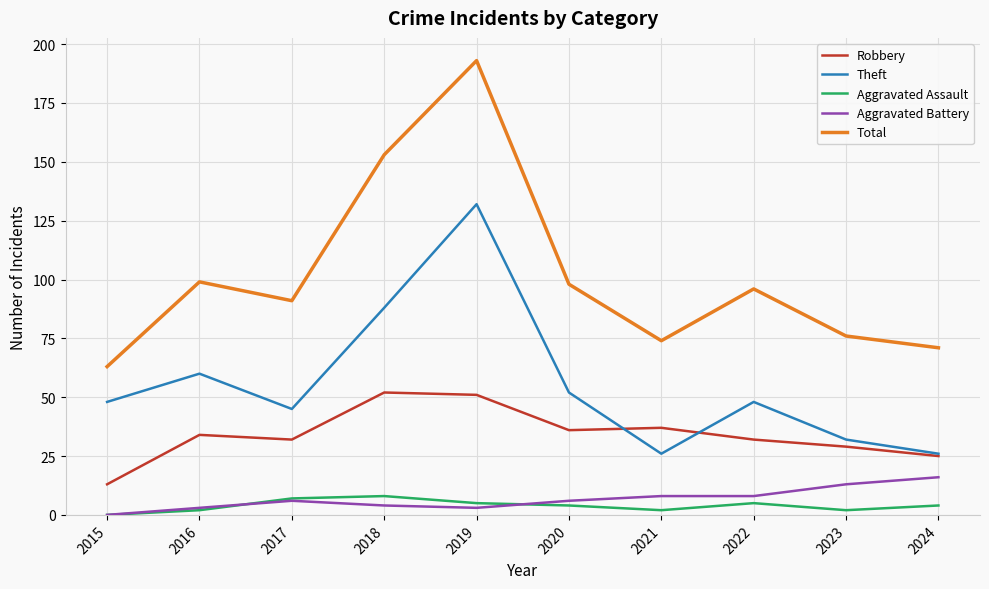

Reading right to left, transcribe all the data shown in this chart.

Robbery: 2024=25	2023=29	2022=32	2021=37	2020=36	2019=51	2018=52	2017=32	2016=34	2015=13
Theft: 2024=26	2023=32	2022=48	2021=26	2020=52	2019=132	2018=88	2017=45	2016=60	2015=48
Aggravated Assault: 2024=4	2023=2	2022=5	2021=2	2020=4	2019=5	2018=8	2017=7	2016=2	2015=0
Aggravated Battery: 2024=16	2023=13	2022=8	2021=8	2020=6	2019=3	2018=4	2017=6	2016=3	2015=0
Total: 2024=71	2023=76	2022=96	2021=74	2020=98	2019=193	2018=153	2017=91	2016=99	2015=63